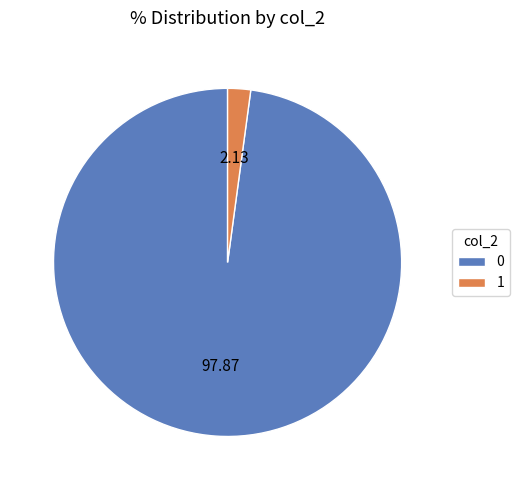

Is it true that 0 is 62% of the pie?

False